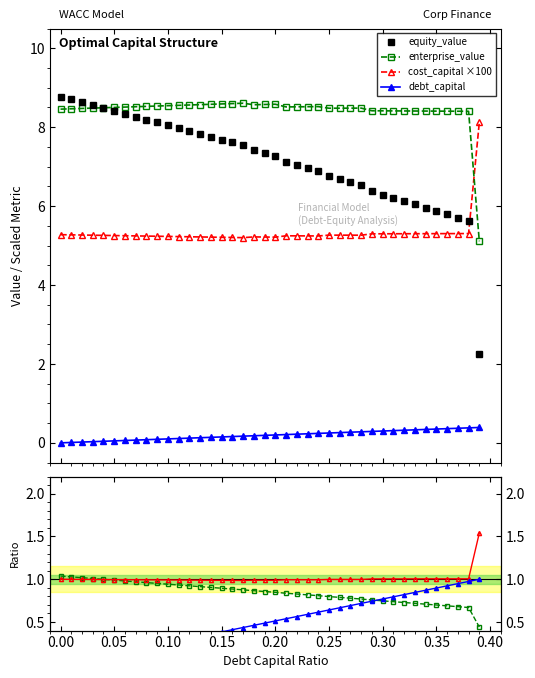

True or false: debt_capital and enterprise_value intersect in this chart.

False